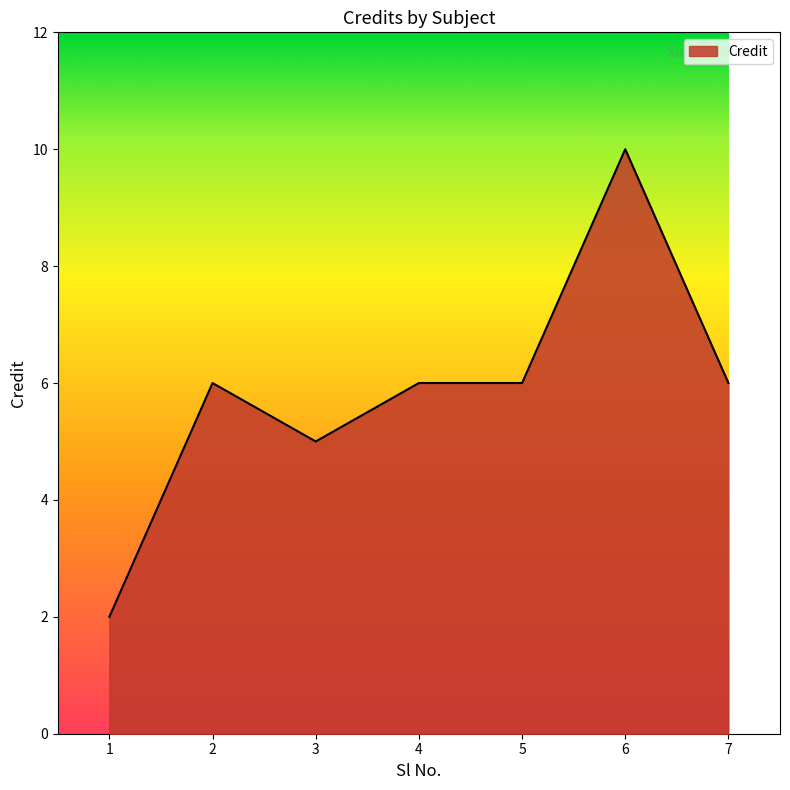

Does the chart have visible grid lines?

No